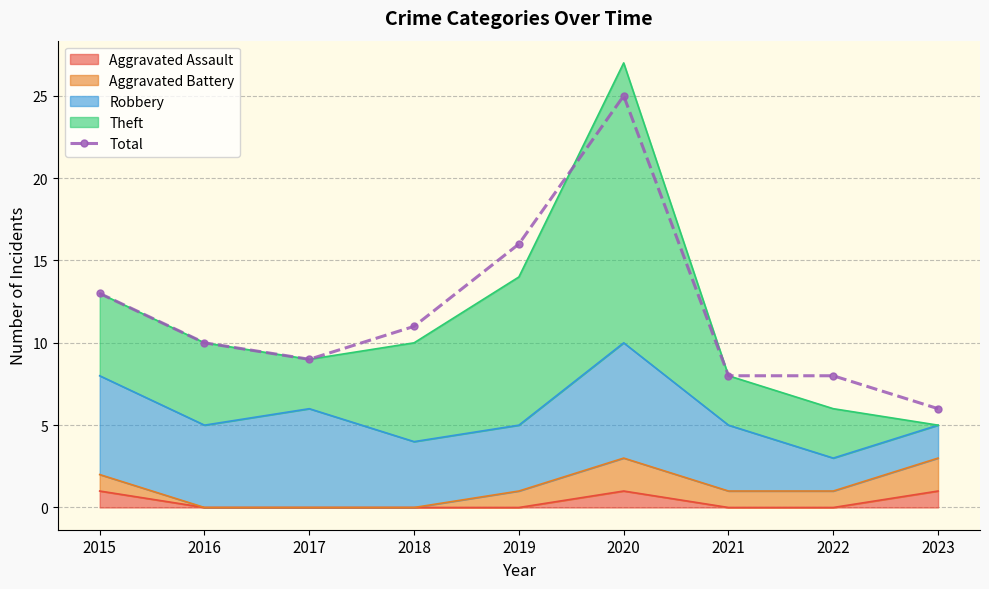

Does the chart have visible grid lines?

Yes